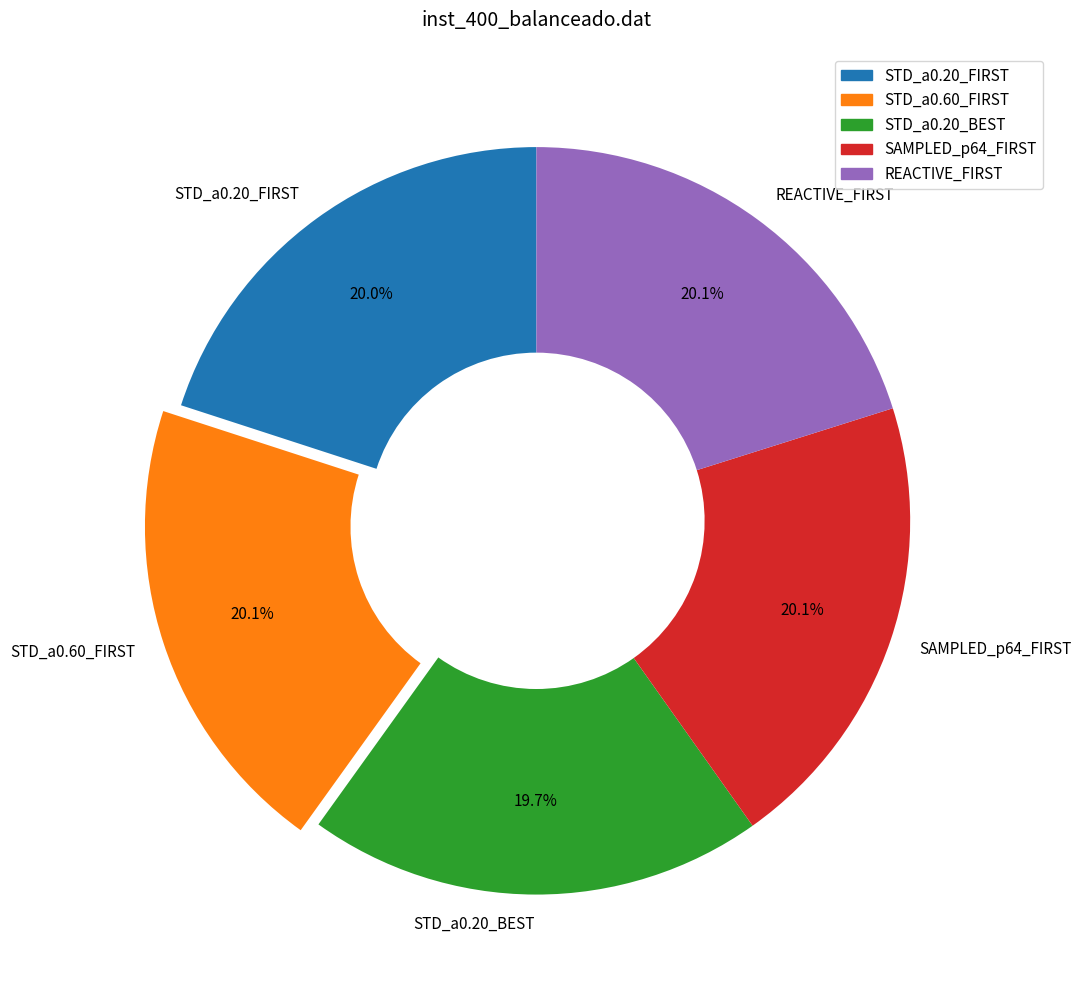

Does any single category account for the majority?

No